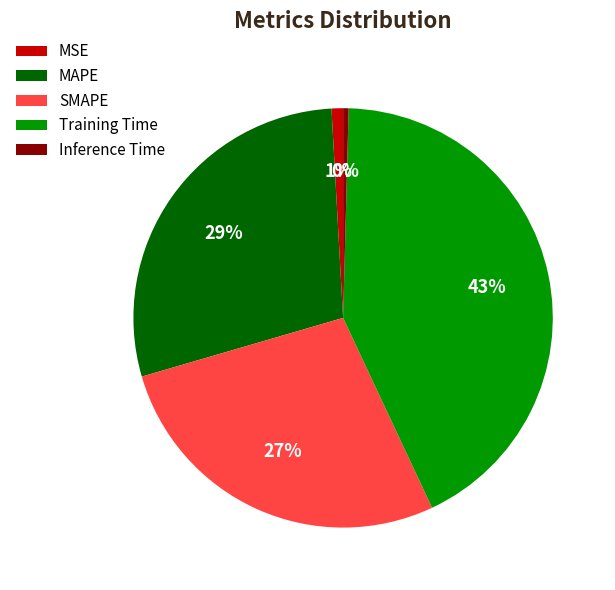

Which slice is the largest?

Training Time